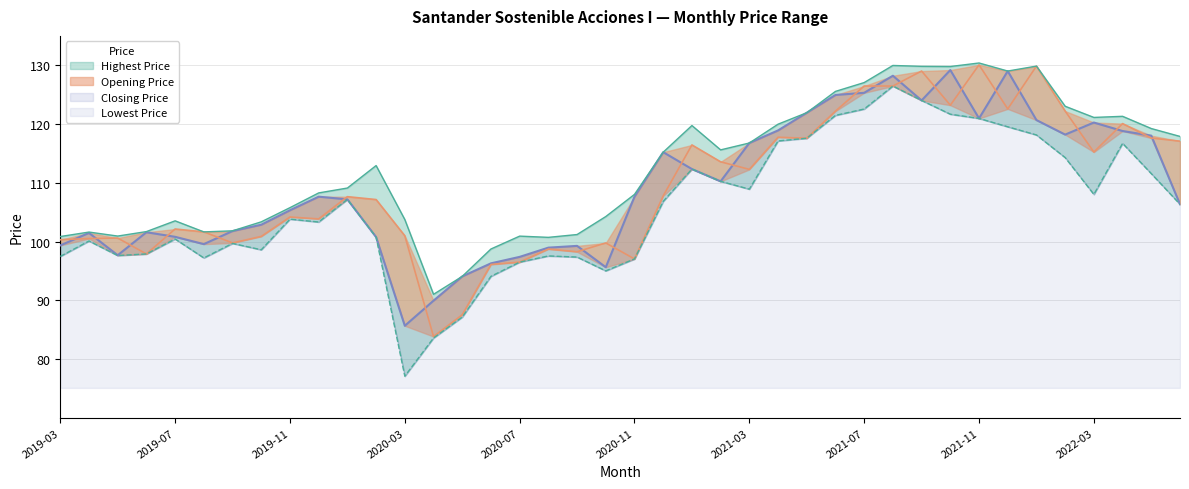

At which category does the chart reach its minimum across all series?

2020-03